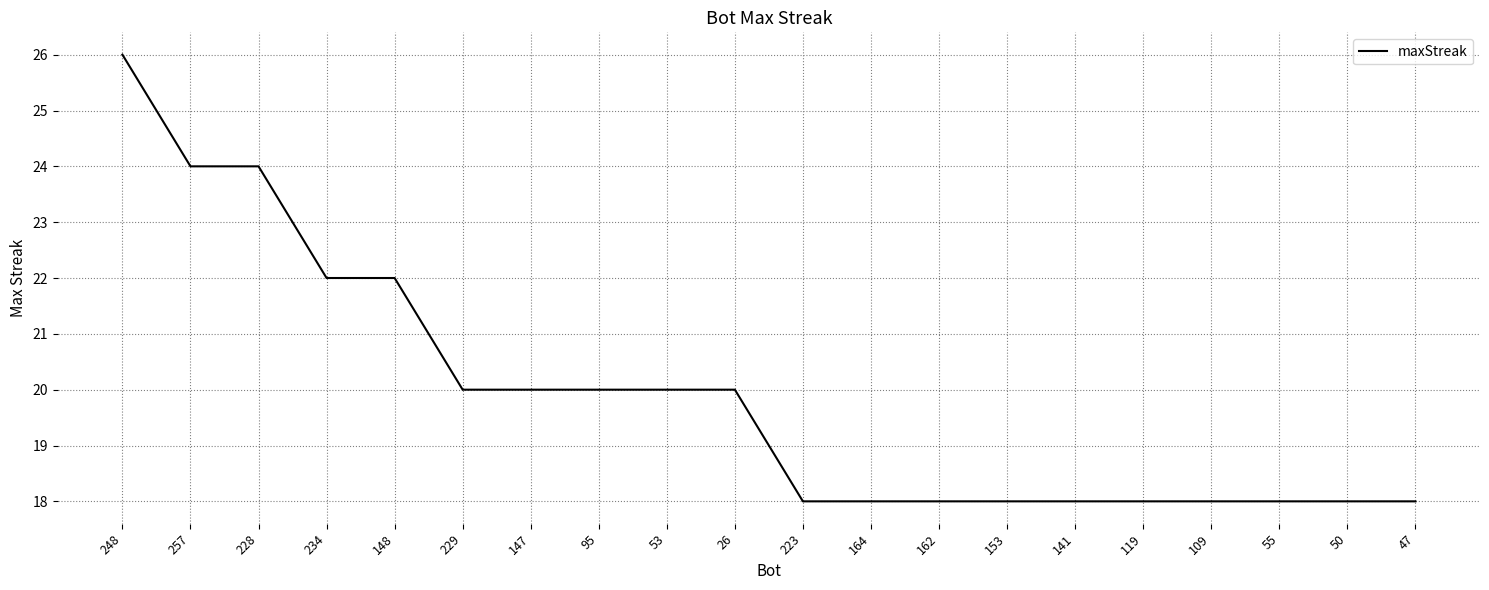

The value at 119 is 25. True or false?

False